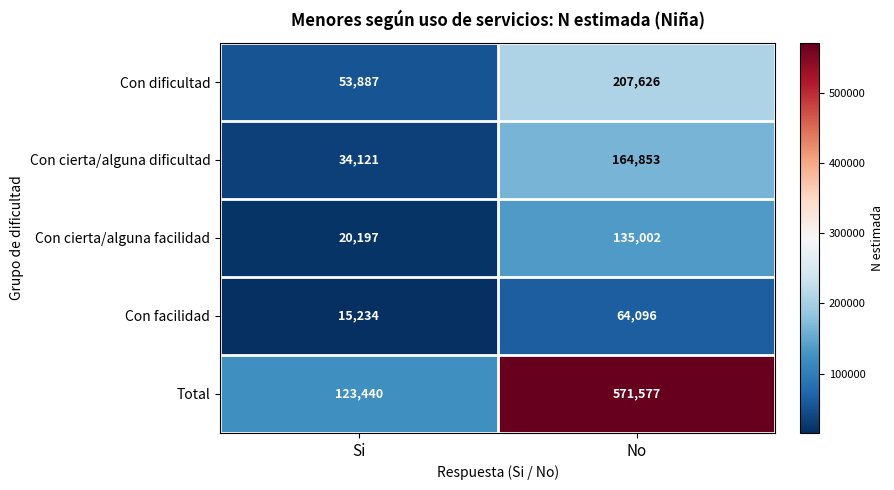

Reading right to left, extract all data points from this chart.

Con dificultad: 207626	53887
Con cierta/alguna dificultad: 164853	34121
Con cierta/alguna facilidad: 135002	20197
Con facilidad: 64096	15234
Total: 571577	123440